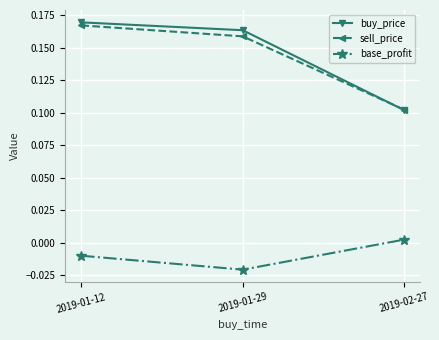

At how many categories does at least one series exceed 0?

3